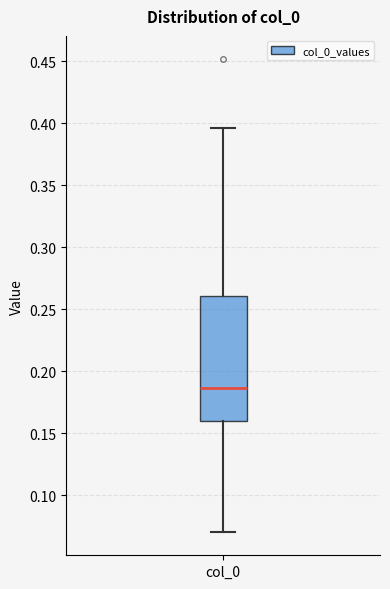

Where does the upper whisker of the box for col_0 end on the y-axis? The values are not printed on the chart, so give them approximately, as read against the axis.

0.395